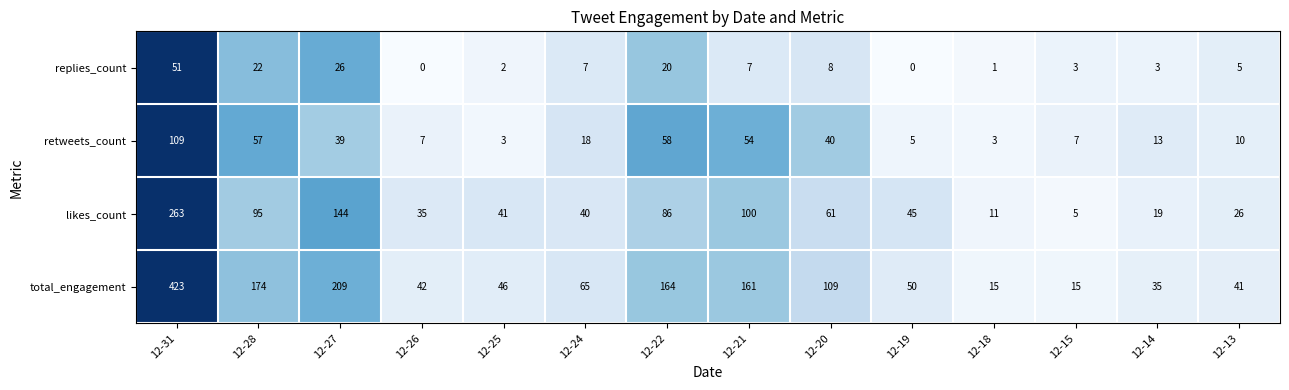

Which category has the highest value across all series?

12-31